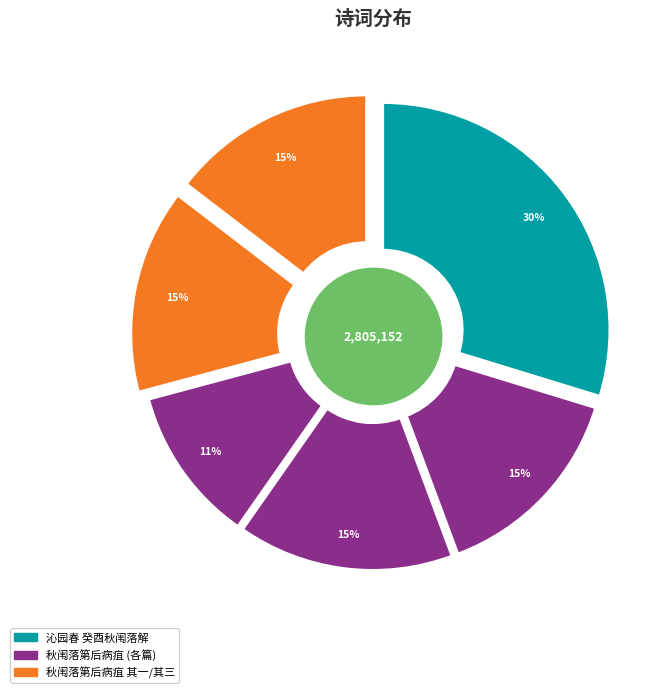

How many segments does this pie chart have?

6